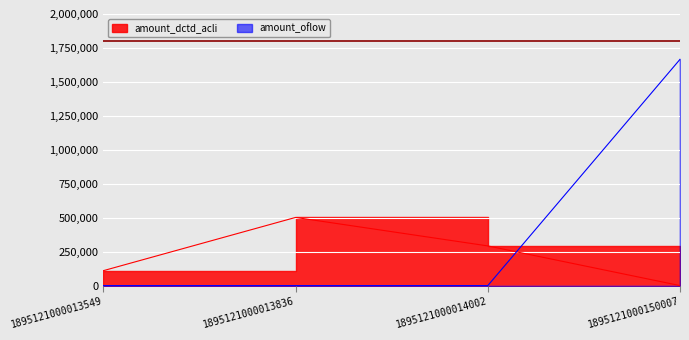

What is the sum of the amount_oflow values at 1895121000013836 and 1895121000150007?

1666000